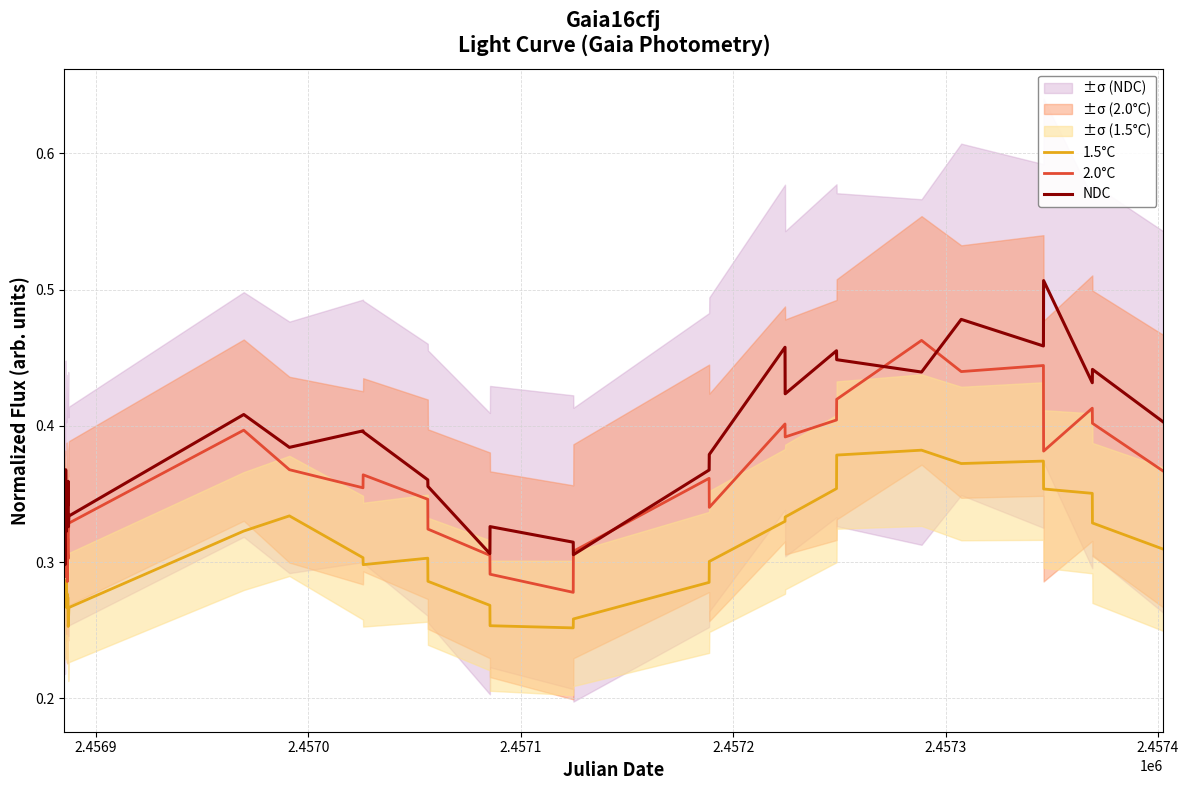

True or false: 1.5°C and NDC cross at least once.

False